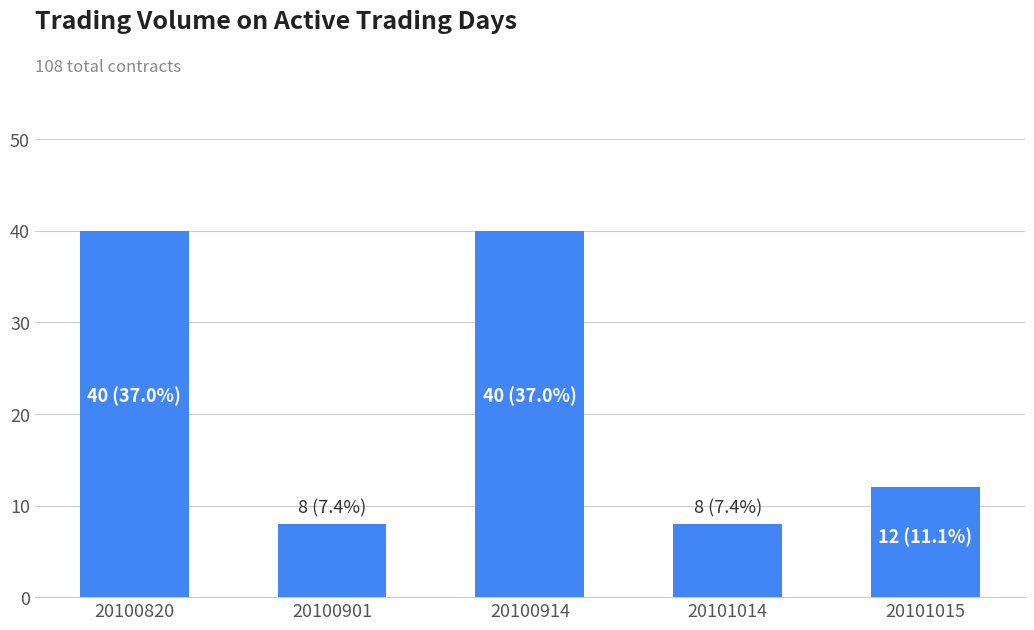

Is it true that the value at 20101015 is 12?

True